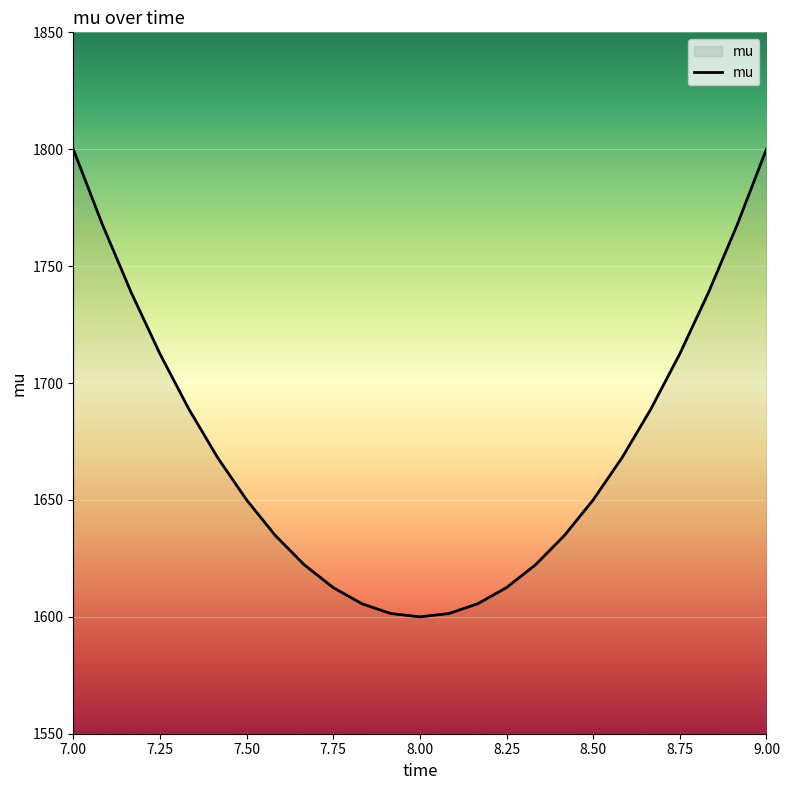

What is the smallest value displayed?

1600.0